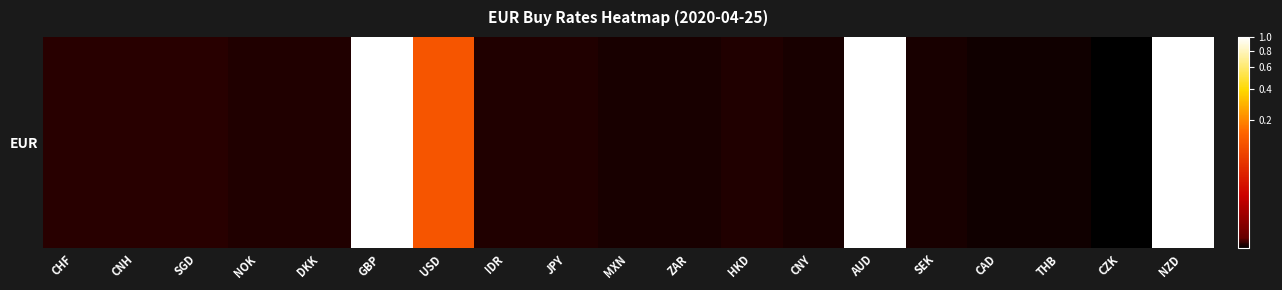

Rank the categories by value from highest to lowest.

NZD, AUD, GBP, USD, CHF, CNH, SGD, NOK, DKK, IDR, JPY, HKD, MXN, ZAR, CNY, SEK, THB, CAD, CZK